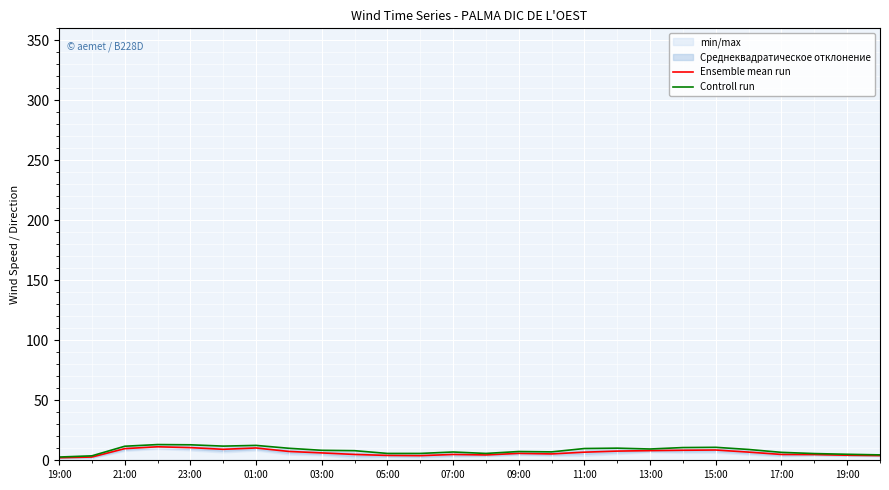

How many values in the Ensemble mean run series are below 6?

13